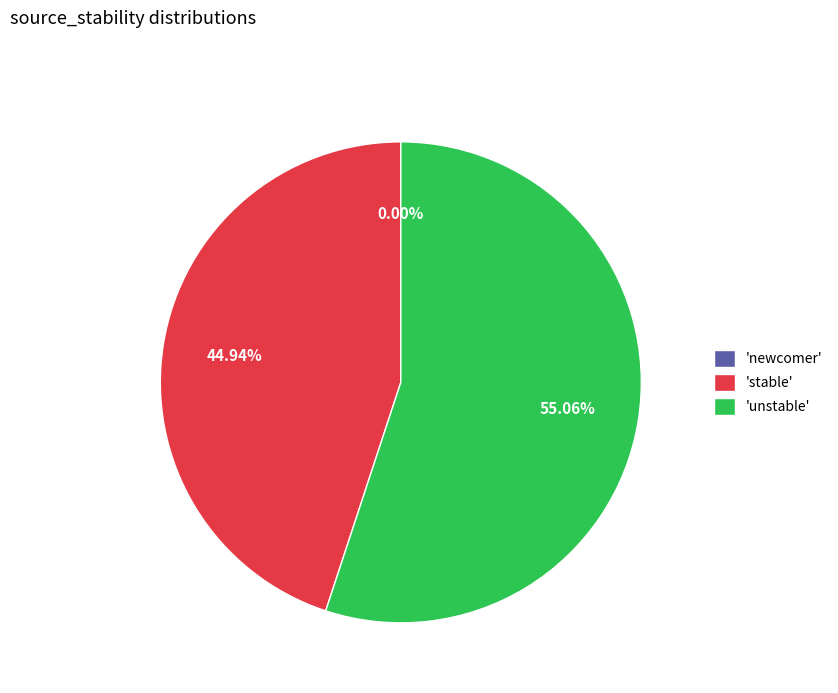

Do 'stable' and 'unstable' together represent more than half of the pie?

Yes